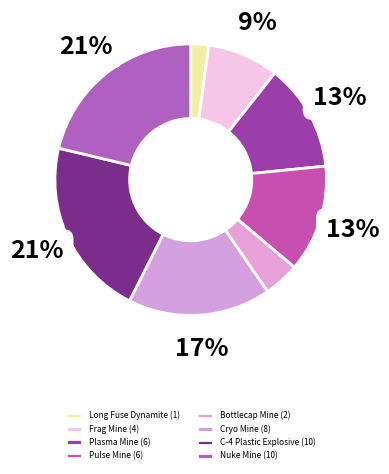

What percentage do Pulse Mine and Bottlecap Mine together represent?

17.0%